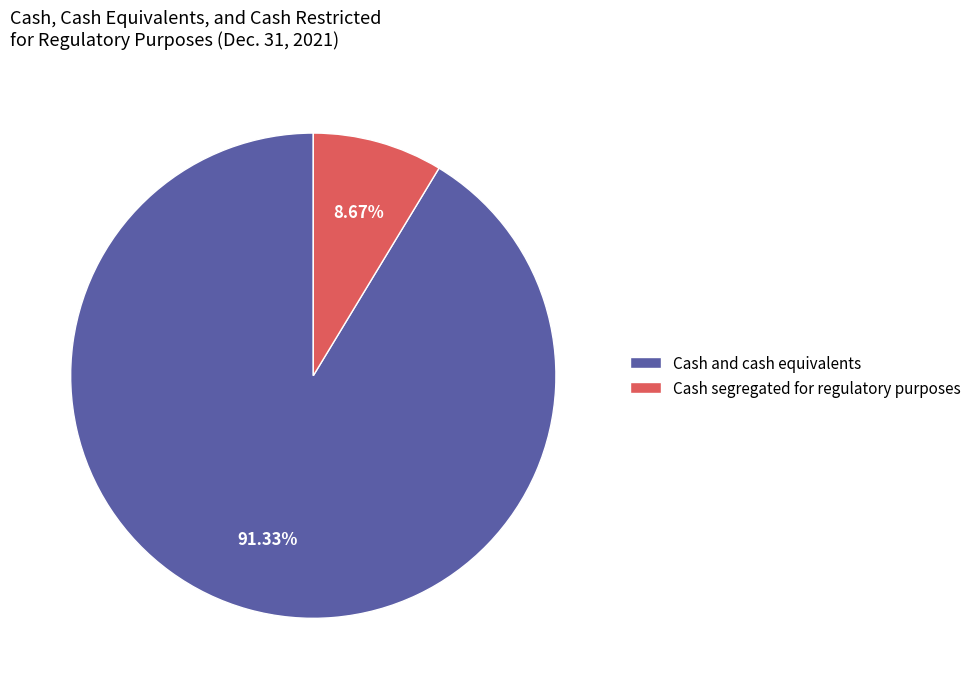

To the nearest percent, what portion does Cash segregated for regulatory purposes represent?

9%